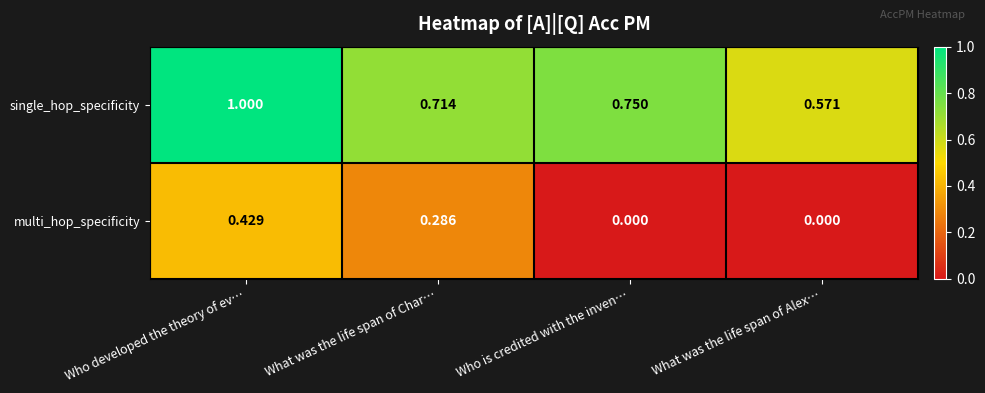

How many distinct data groups are displayed?

2